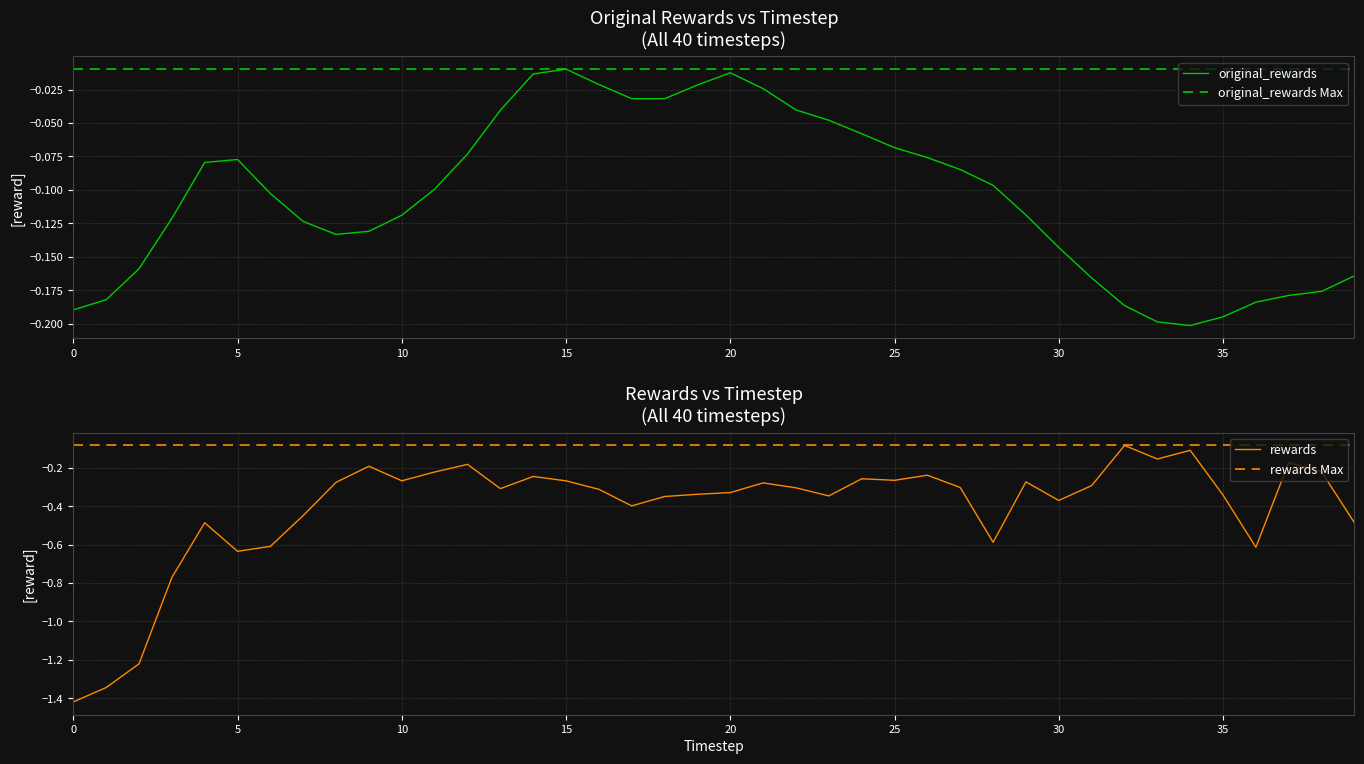

The value of rewards at 15 is -0.1. True or false?

False